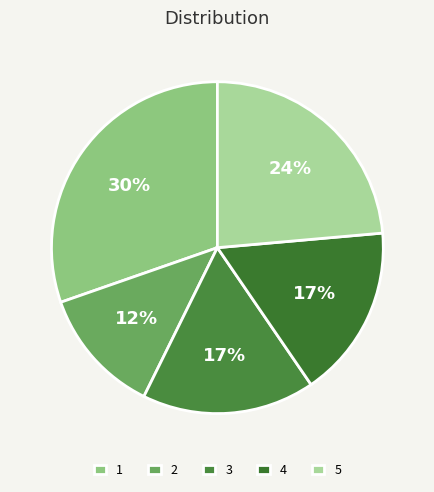

How many segments does this pie chart have?

5